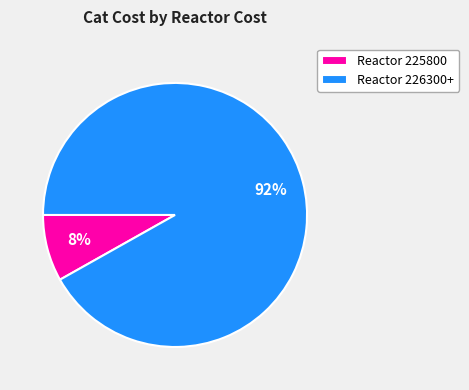

True or false: Reactor 226300+ accounts for 99% of the total.

False